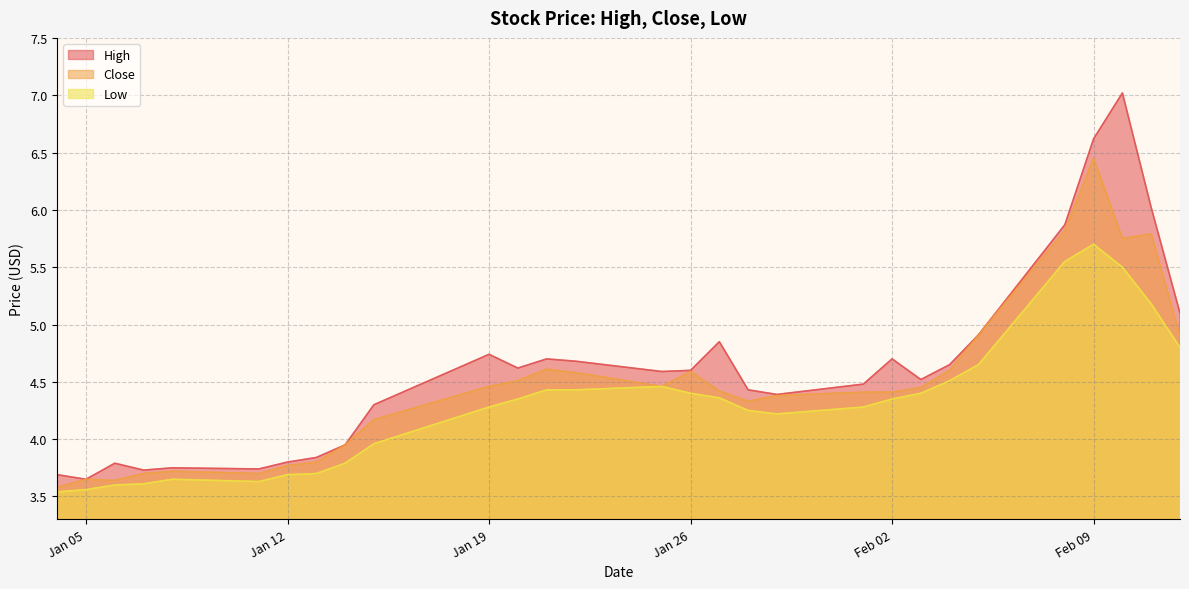

How many interior local peaks does the High series have?

7